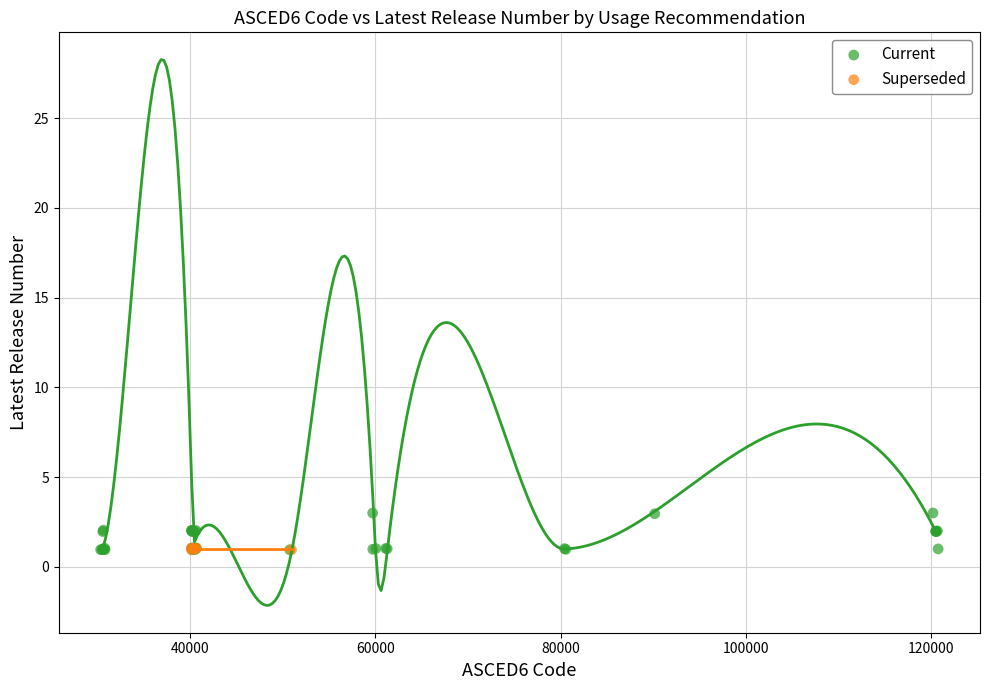

Which series reaches the maximum Y coordinate?

Current